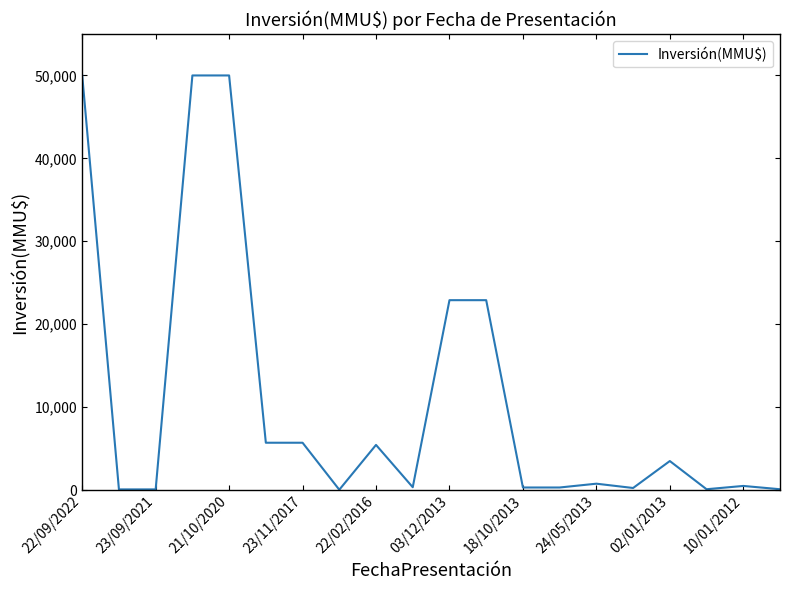

What is the difference between the maximum and minimum values?

49960